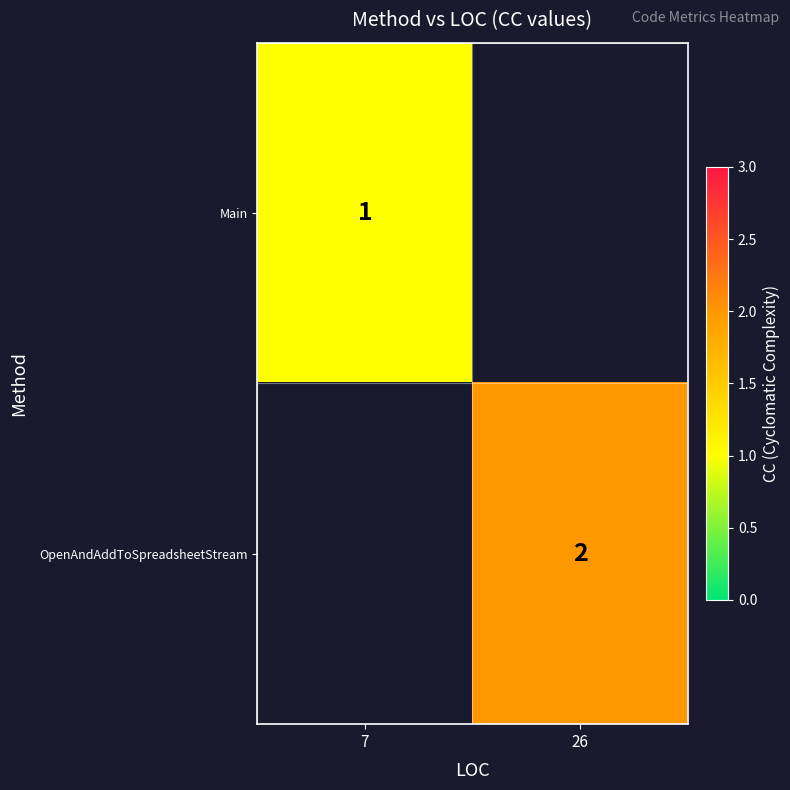

The Main series shows 1 at 7. True or false?

True